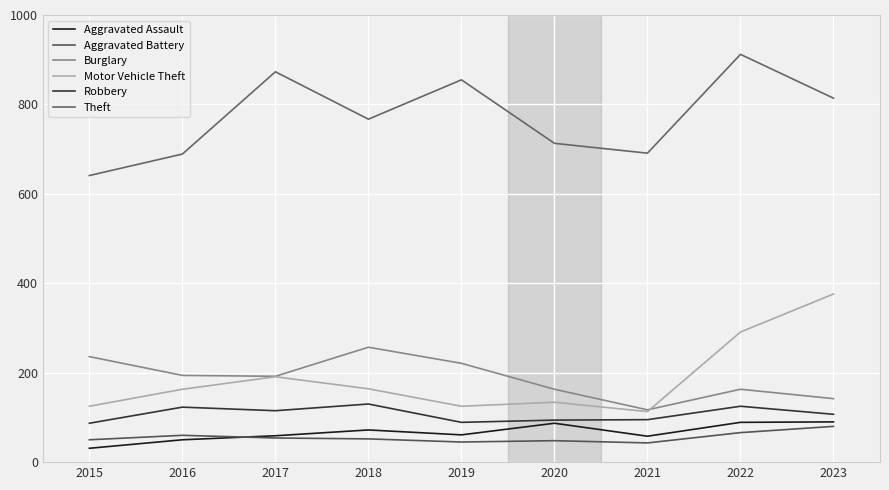

Reading right to left, list all the values displayed in this chart.

Aggravated Assault: 2023=90	2022=89	2021=58	2020=87	2019=61	2018=72	2017=59	2016=50	2015=31
Aggravated Battery: 2023=80	2022=66	2021=43	2020=48	2019=45	2018=52	2017=54	2016=60	2015=50
Burglary: 2023=142	2022=163	2021=117	2020=163	2019=221	2018=257	2017=192	2016=194	2015=236
Motor Vehicle Theft: 2023=376	2022=291	2021=113	2020=134	2019=125	2018=164	2017=191	2016=163	2015=125
Robbery: 2023=107	2022=125	2021=95	2020=94	2019=89	2018=130	2017=115	2016=123	2015=87
Theft: 2023=814	2022=912	2021=691	2020=713	2019=855	2018=767	2017=873	2016=689	2015=641